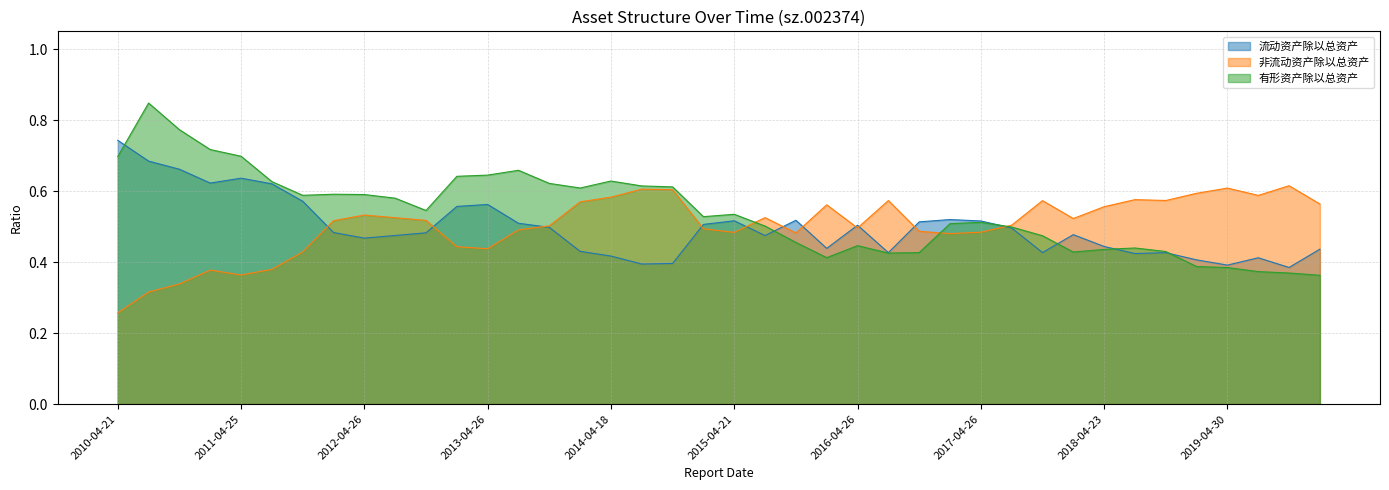

Count the 非流动资产除以总资产 values in the range 0 to 1.

40